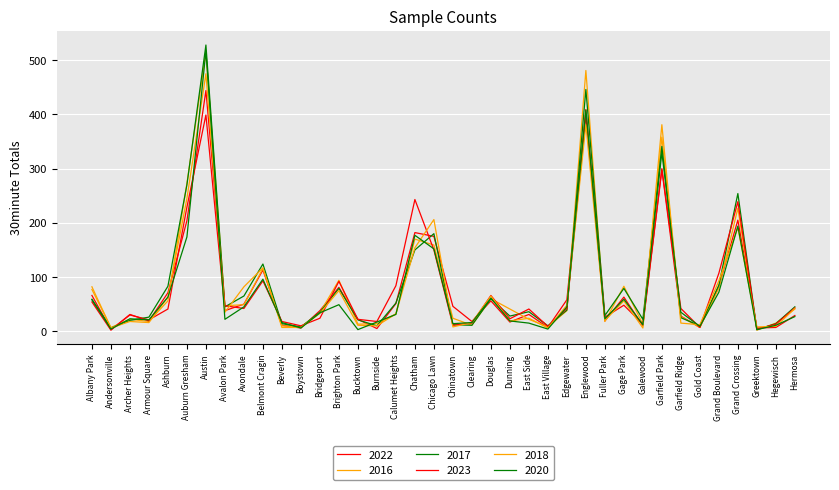

Does the chart have visible grid lines?

Yes